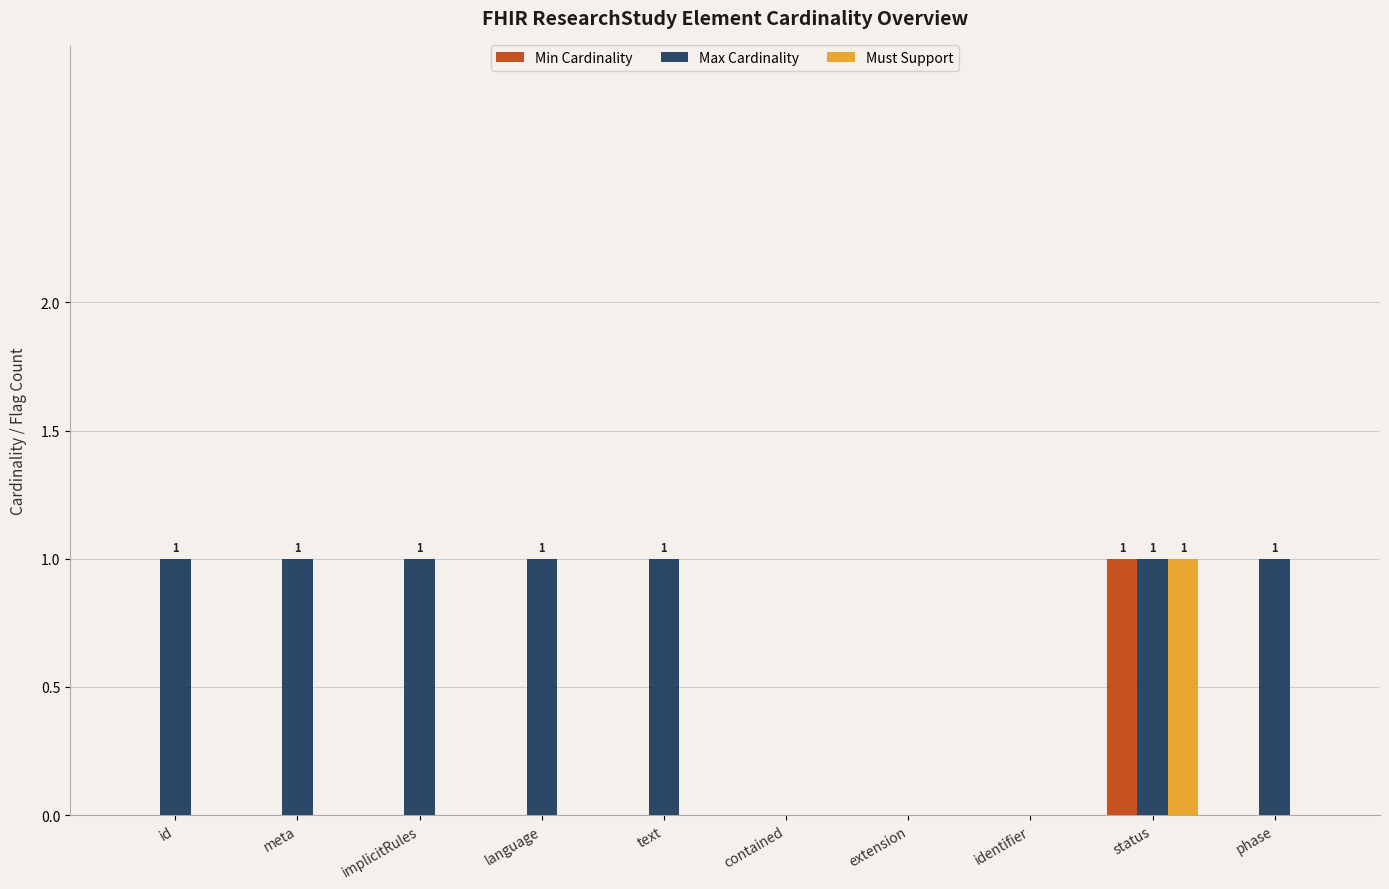

How many categories are shown in the chart?

10